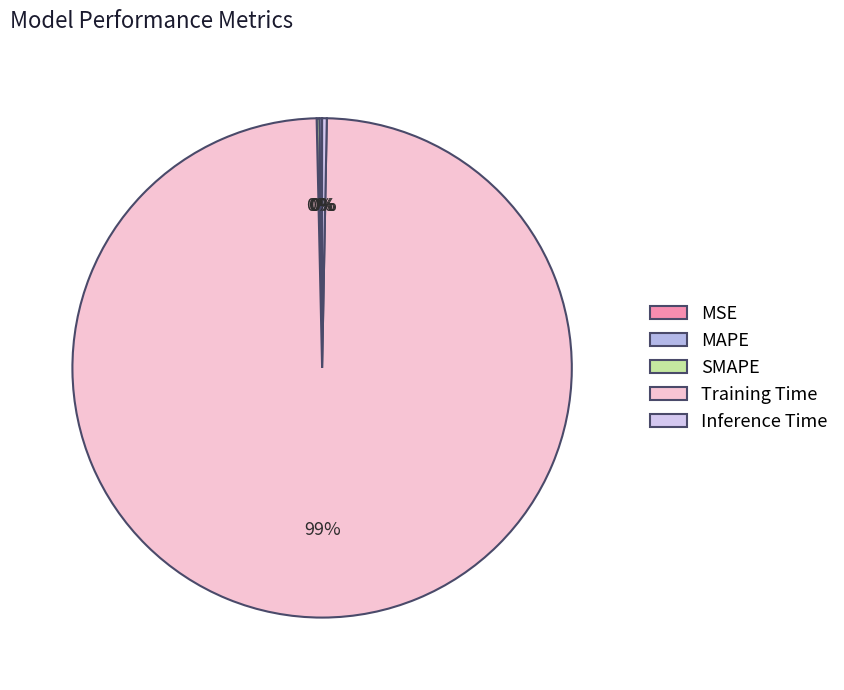

Combined, do SMAPE and MAPE account for over 50%?

No